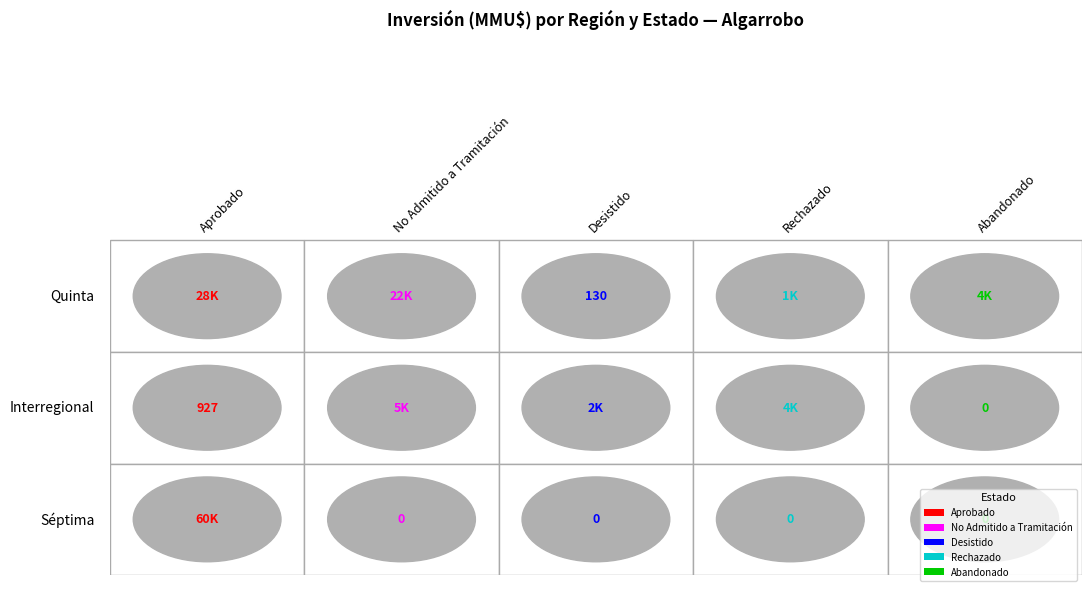

List the series in order of their peak value, highest first.

Aprobado, No Admitido, Rechazado, Abandonado, Desistido